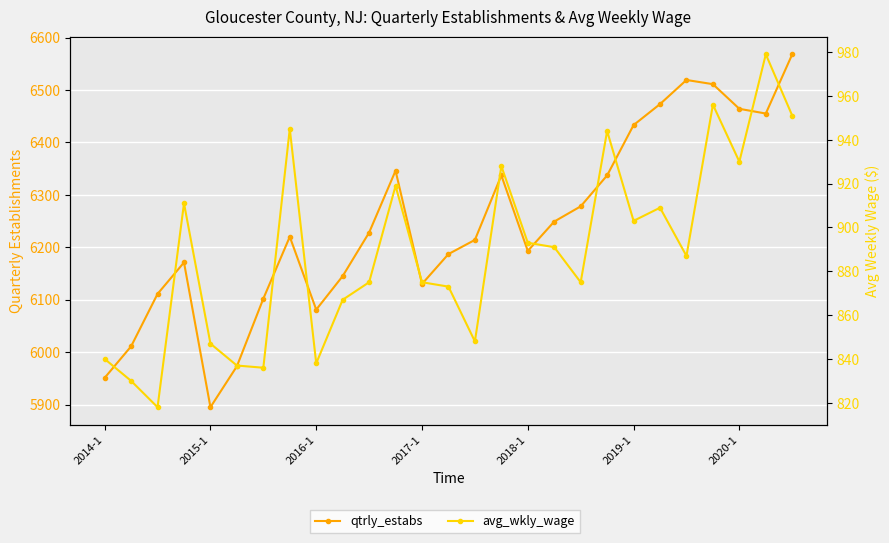

Reading left to right, list all the values displayed in this chart.

qtrly_estabs: 5951	6011	6111	6171	5895	5973	6102	6220	6081	6145	6228	6346	6130	6187	6214	6337	6193	6249	6278	6337	6433	6473	6519	6511	6464	6455	6568
avg_wkly_wage: 840	830	818	911	847	837	836	945	838	867	875	919	875	873	848	928	893	891	875	944	903	909	887	956	930	979	951